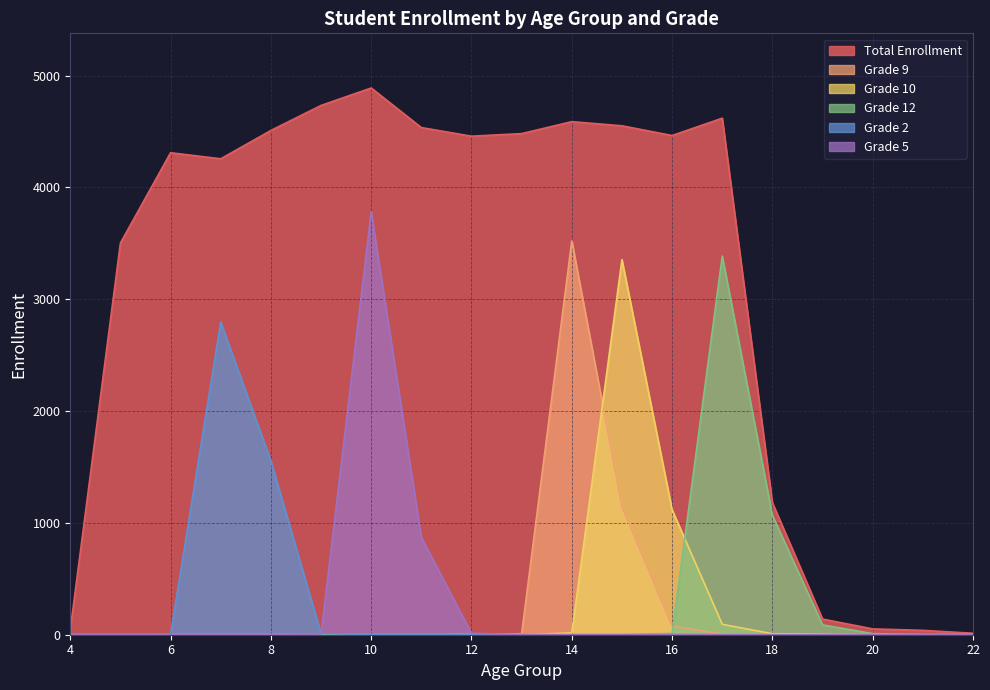

Between 12 and 13, which series saw the biggest shift?

Total Enrollment